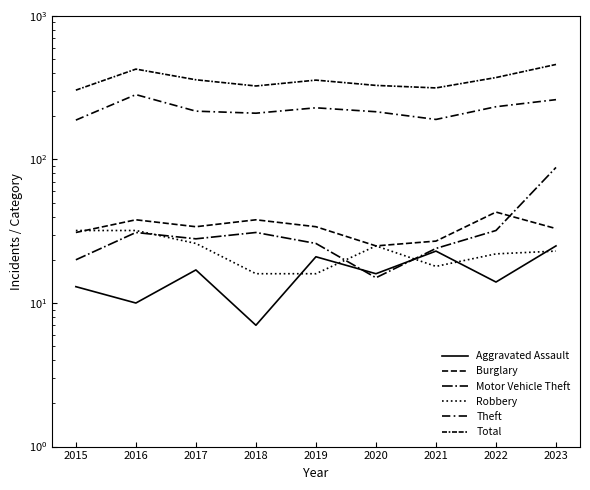

Reading left to right, what are all the values shown in this chart?

Aggravated Assault: 13	10	17	7	21	16	23	14	25
Burglary: 31	38	34	38	34	25	27	43	33
Motor Vehicle Theft: 20	31	28	31	26	15	24	32	88
Robbery: 32	32	26	16	16	25	18	22	23
Theft: 188	283	217	210	229	215	190	233	261
Total: 304	426	359	325	357	328	315	372	459